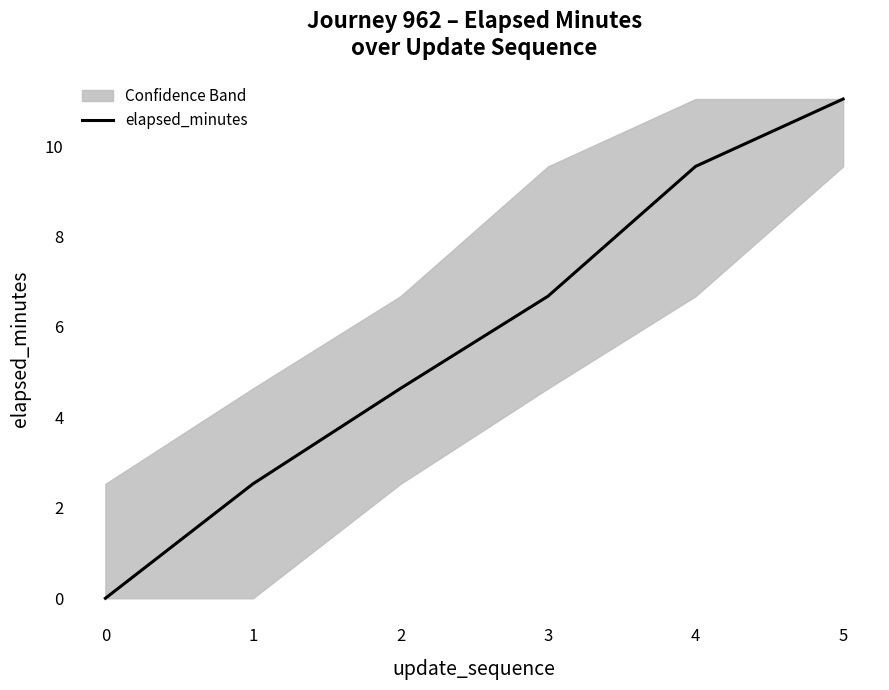

How many data points are less than 6?

3